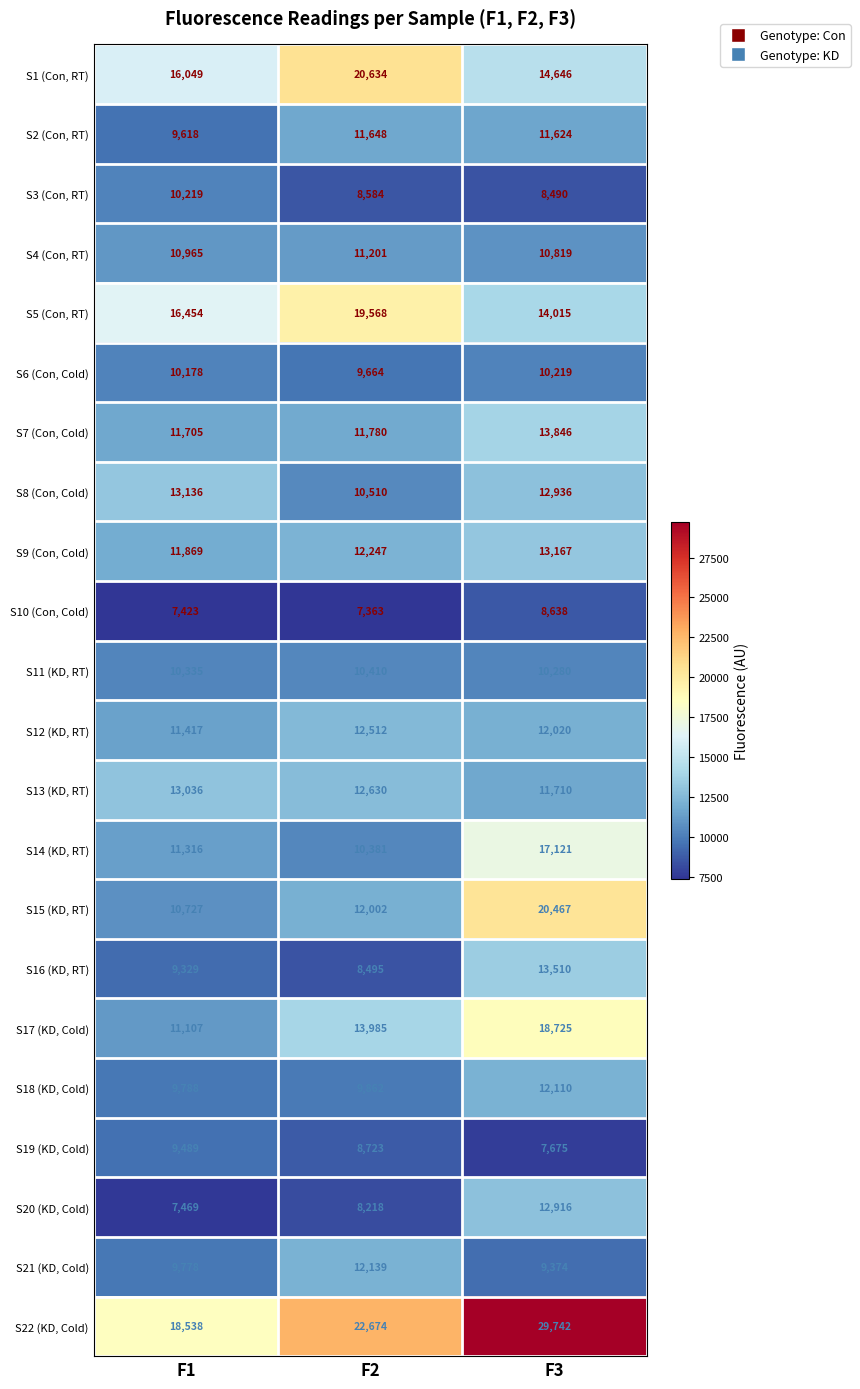

What is the maximum value shown in the chart?

29742